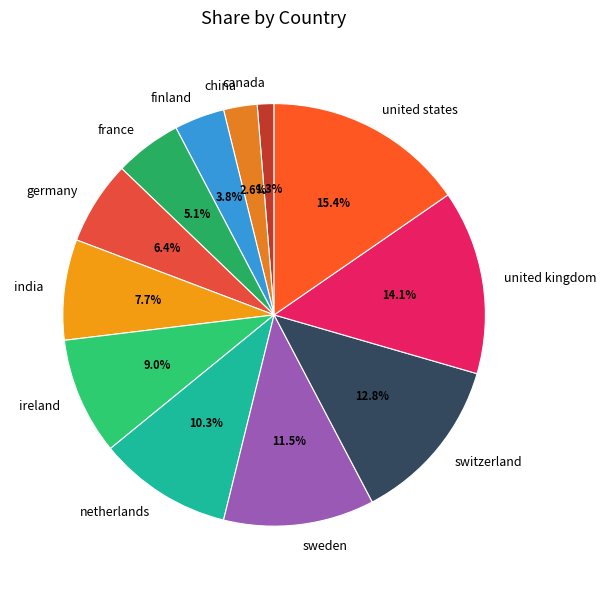

Which has a higher value, ireland or canada?

ireland